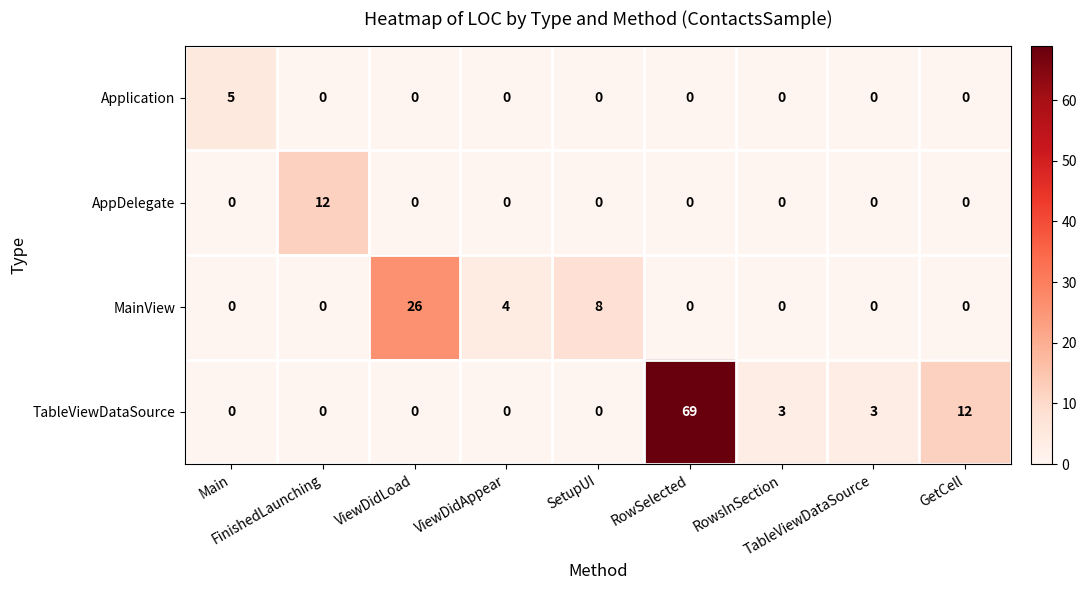

What is the maximum value shown in the chart?

69